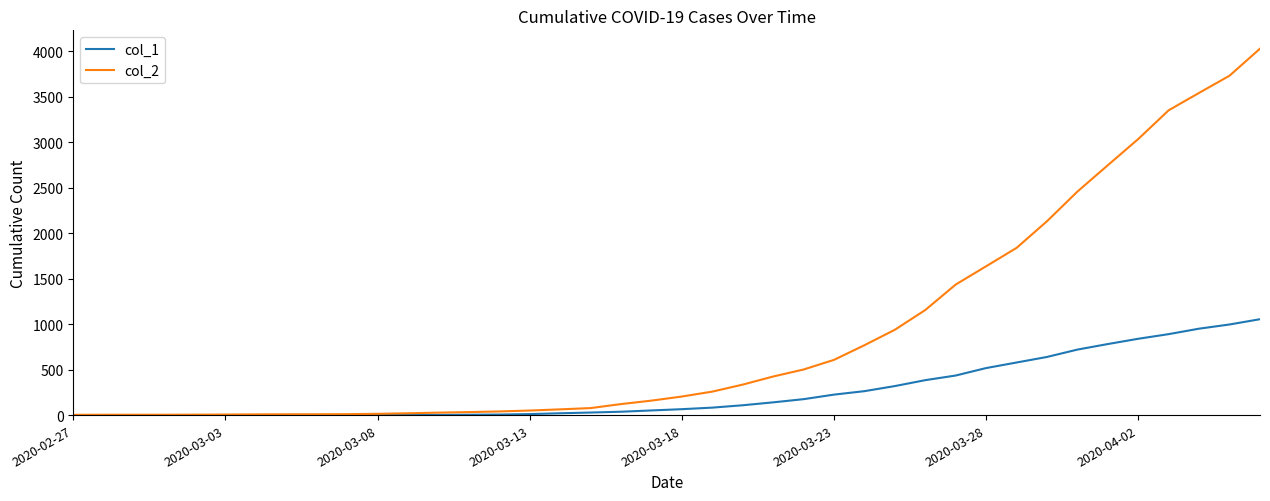

Which series has the largest range (max minus min)?

col_2